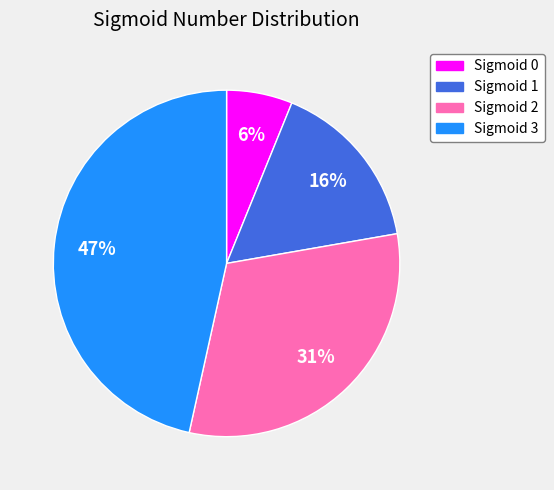

True or false: Sigmoid 1 accounts for 16% of the total.

True